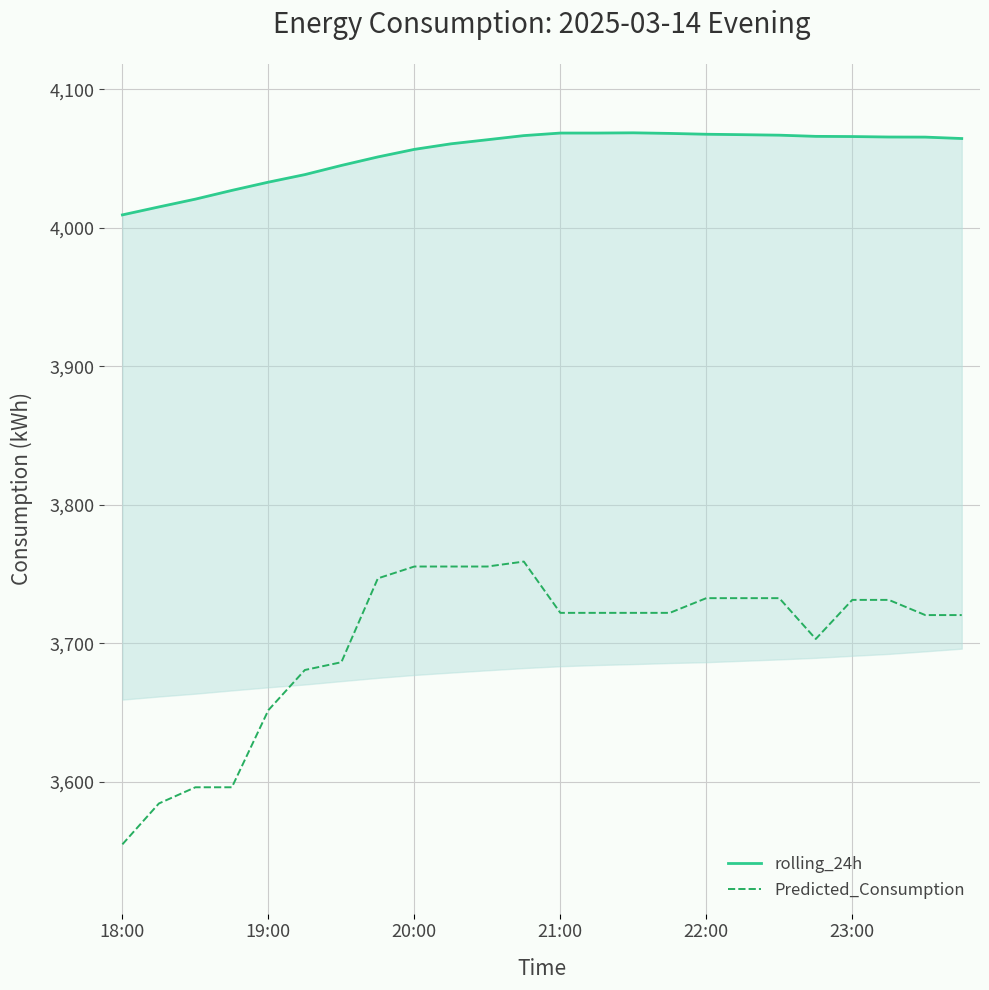

What is the minimum value for Predicted_Consumption?

3554.9